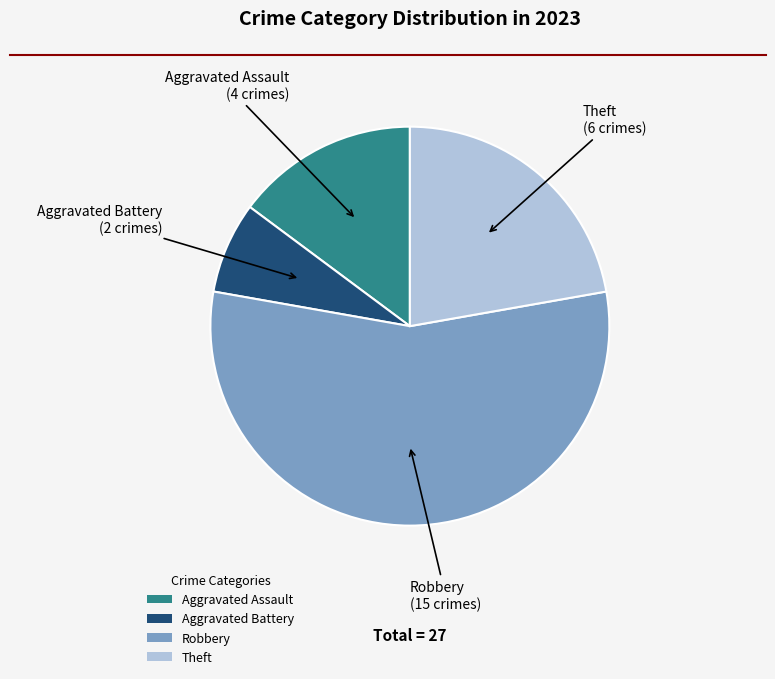

Do Theft and Aggravated Assault together represent more than half of the pie?

No